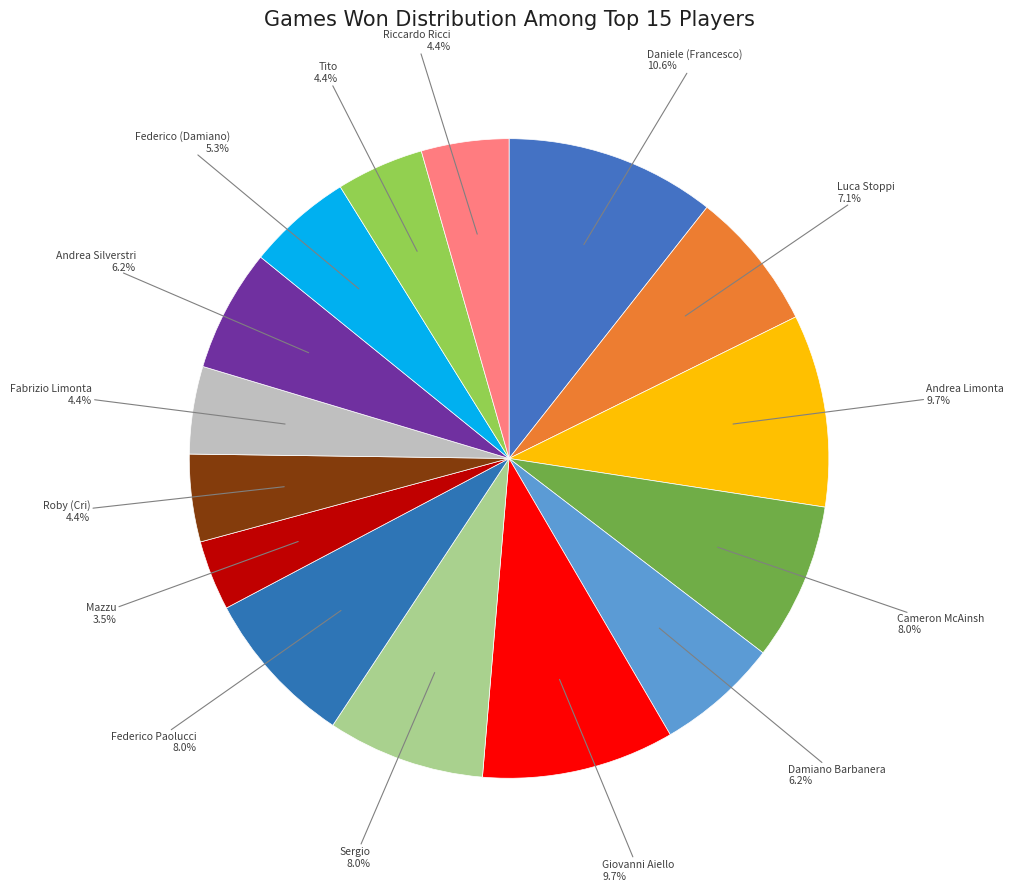

How many segments does this pie chart have?

15